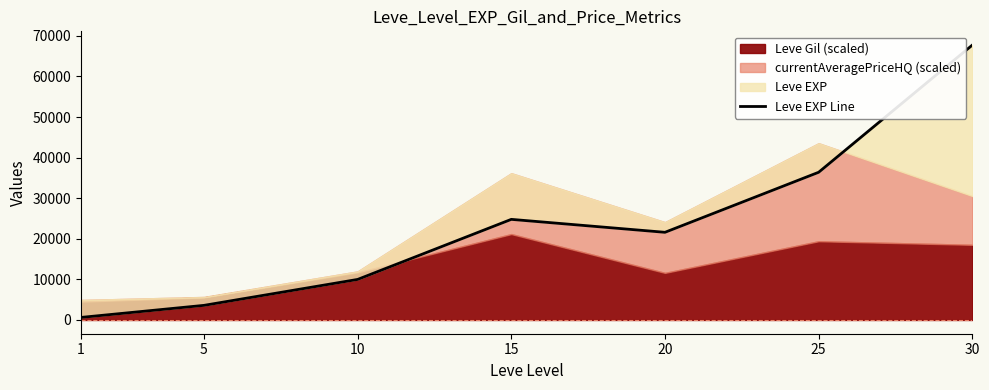

Reading right to left, list all the values displayed in this chart.

30=67730	25=36390	20=21600	15=24790	10=9990	5=3600	1=630